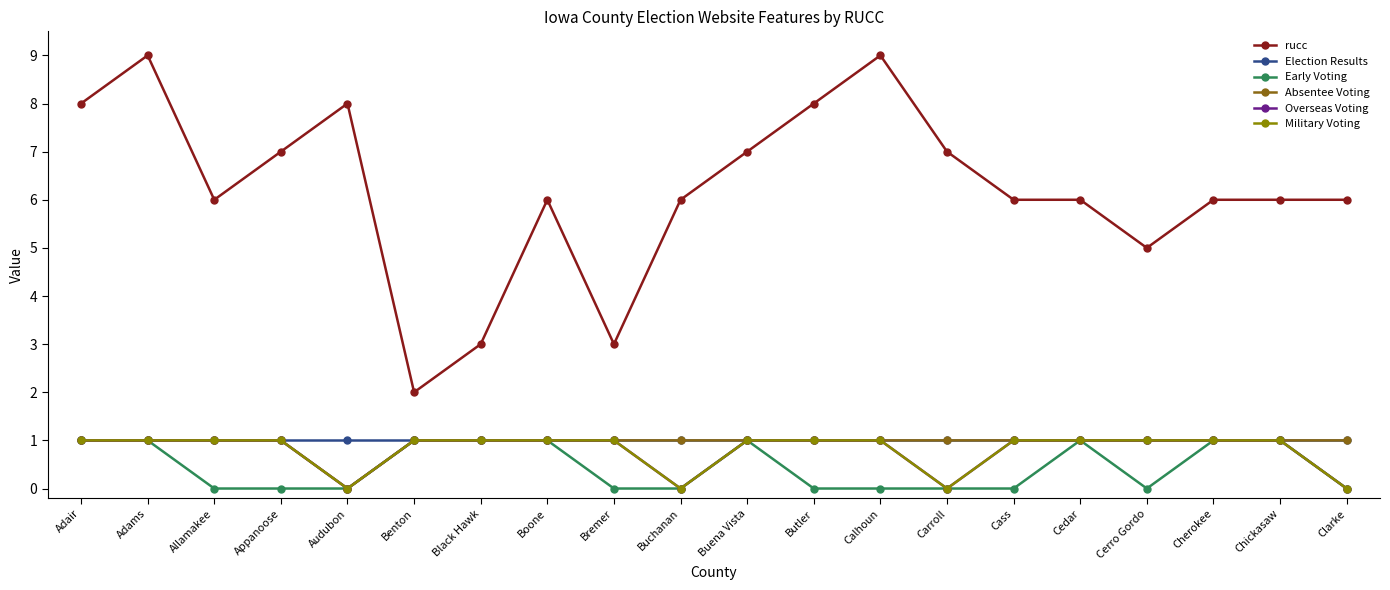

What is the difference between the highest and lowest values at Carroll?

7